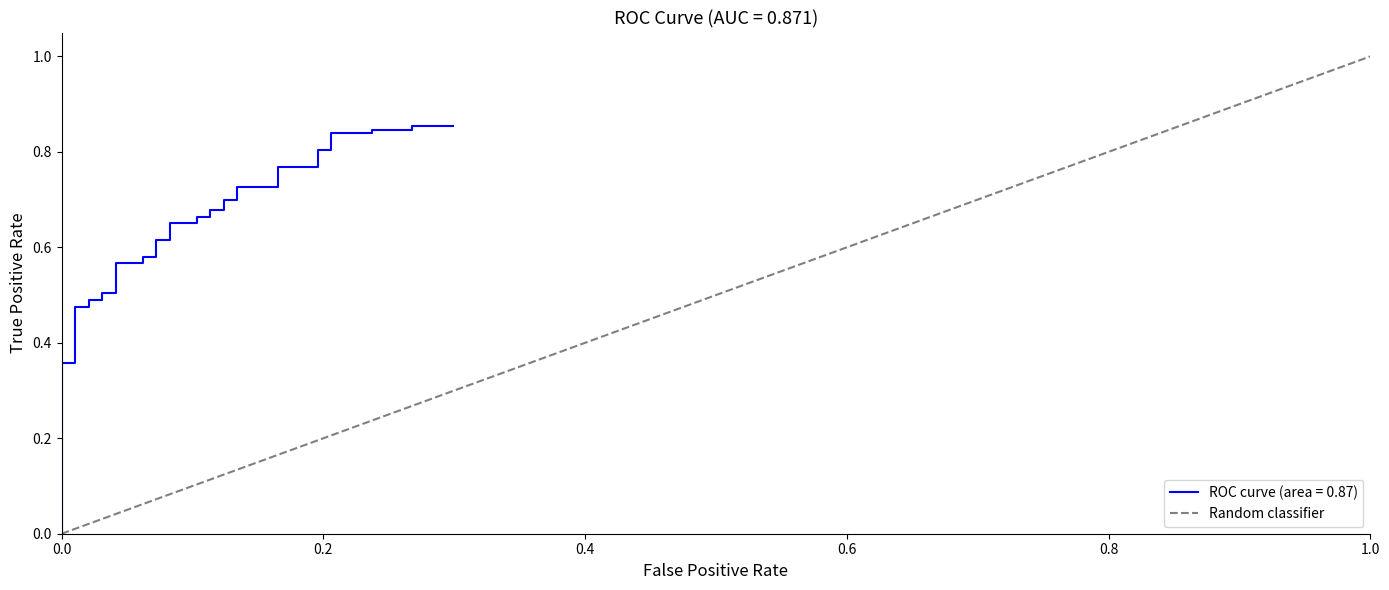

How many distinct data groups are displayed?

1